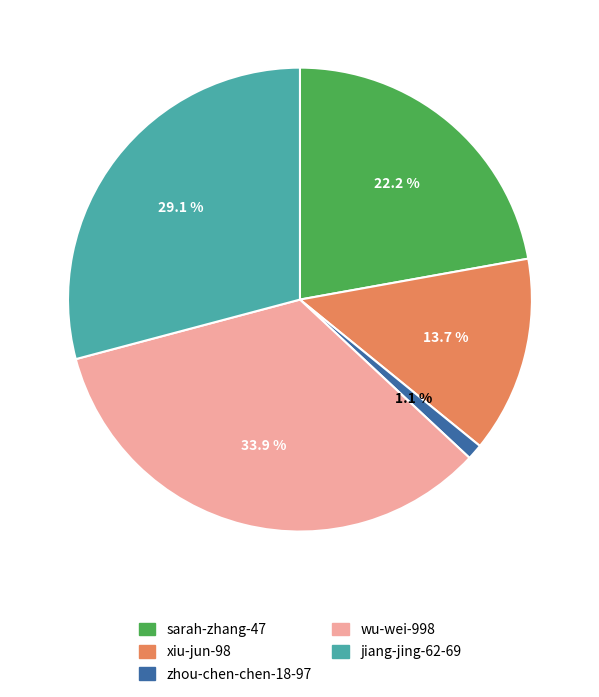

Is it true that xiu-jun-98 is 3% of the pie?

False